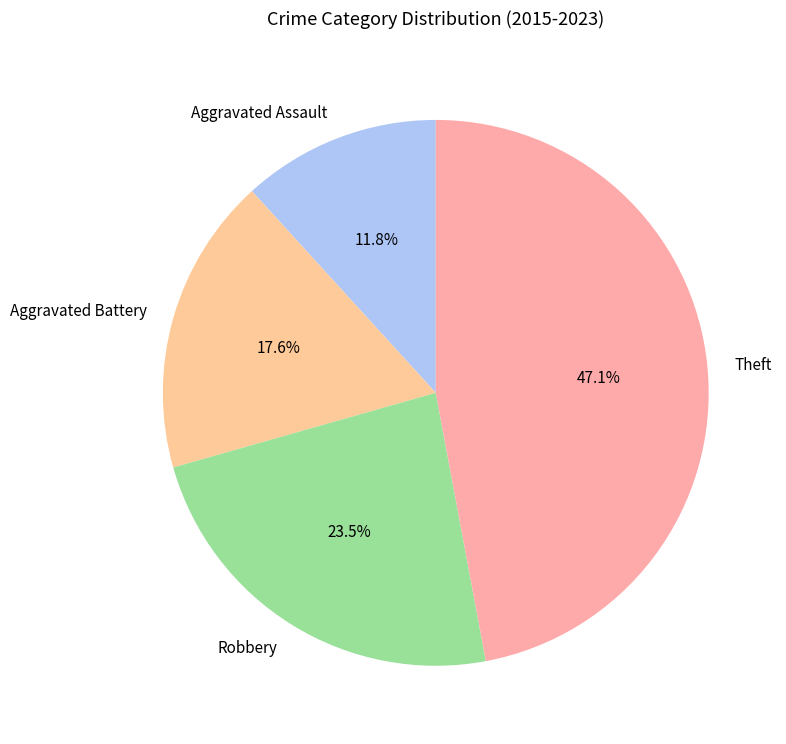

Rank the categories by value from lowest to highest.

Aggravated Assault, Aggravated Battery, Robbery, Theft